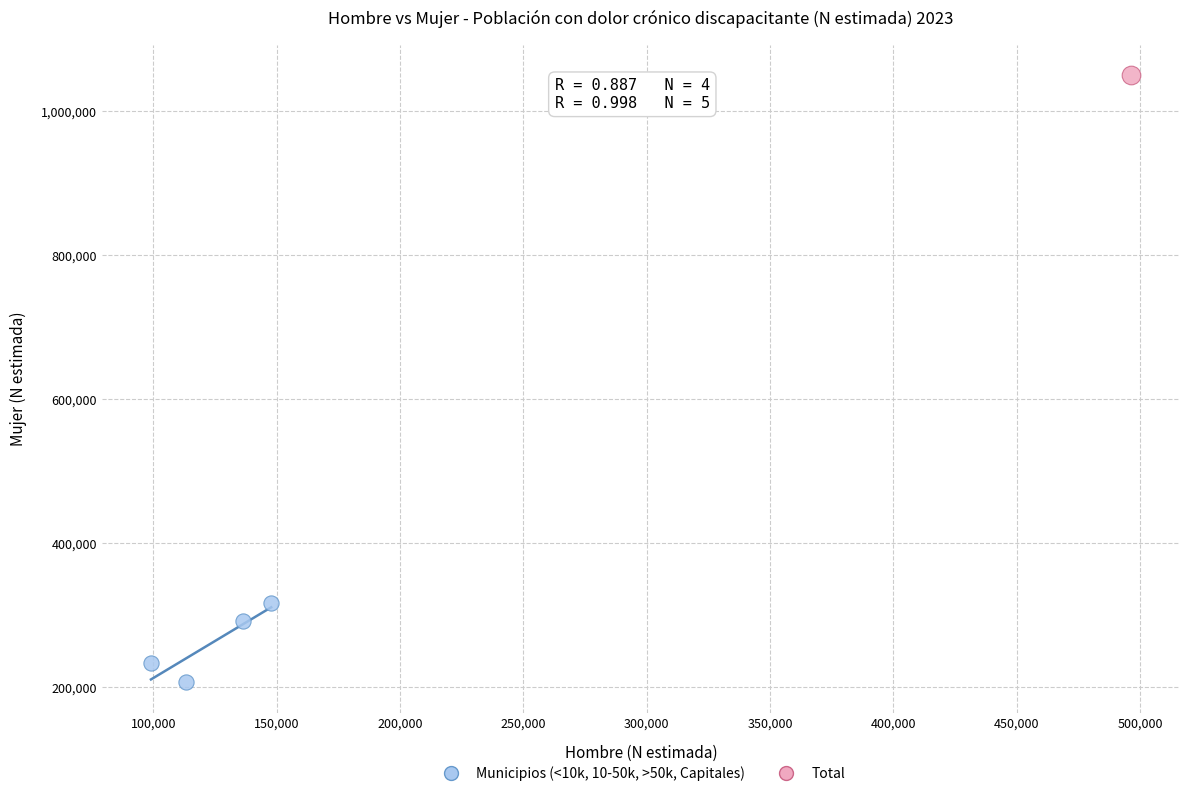

What are all the series names shown in the legend?

Municipios (<10k, 10-50k, >50k, Capitales), Total